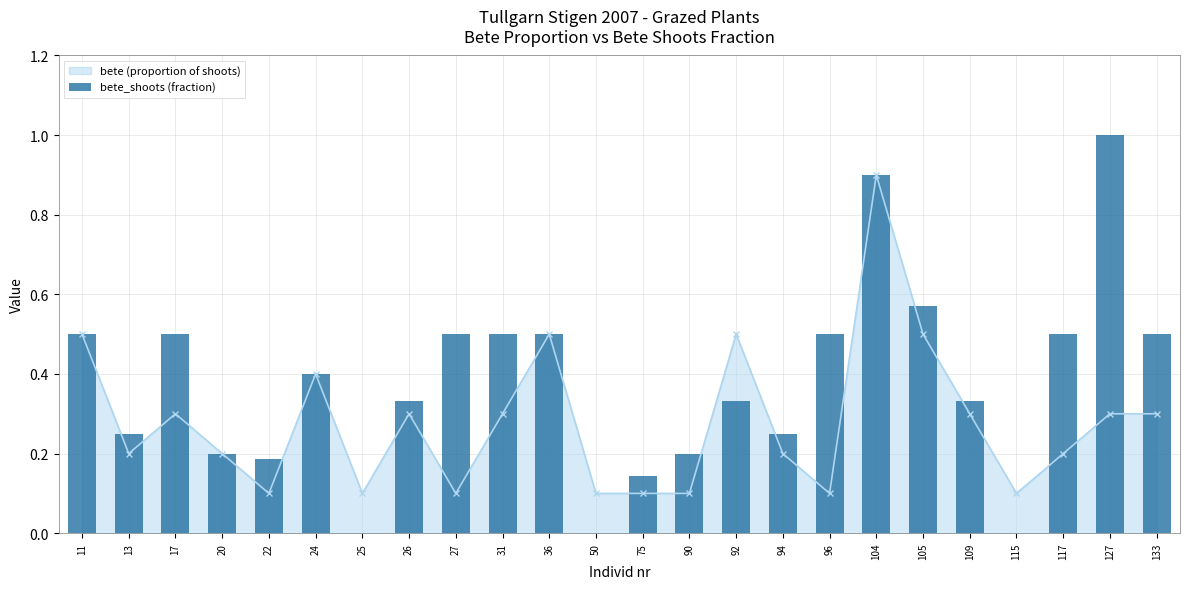

Does the chart contain stacked bars?

No